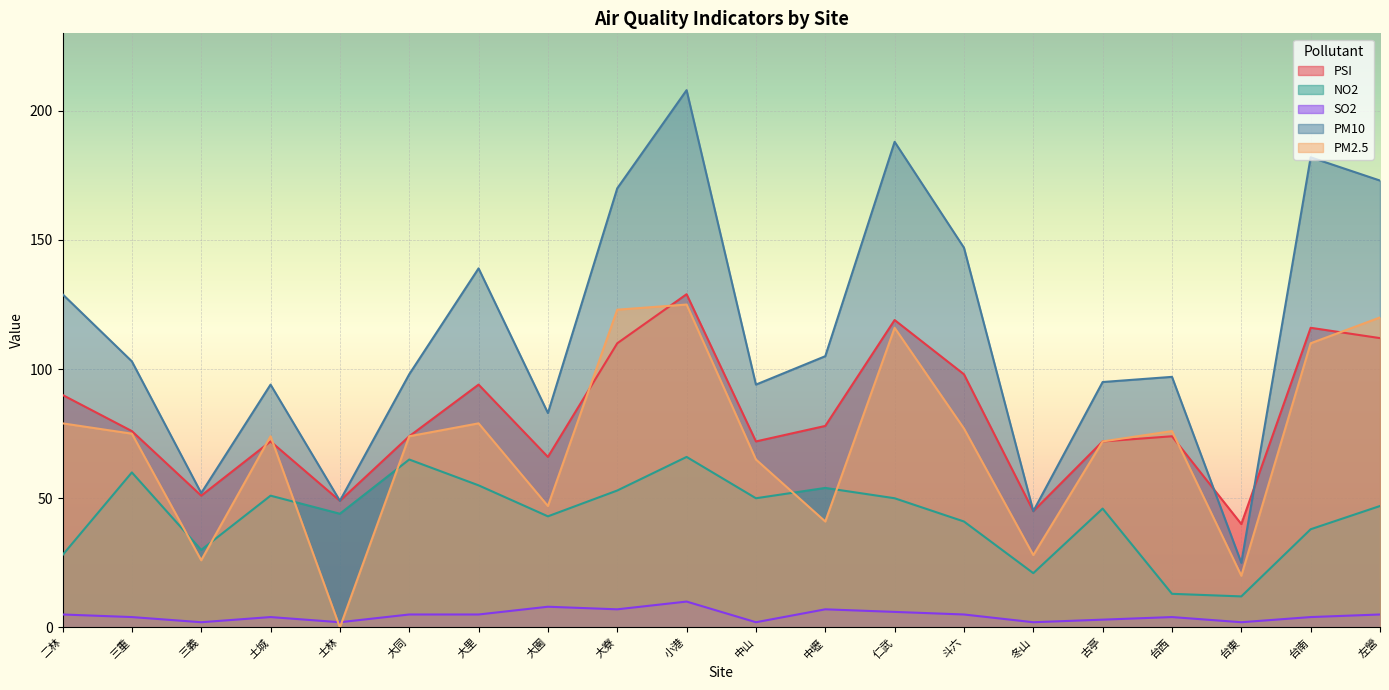

What is the difference between the maximum and second lowest values in the SO2 series?

8